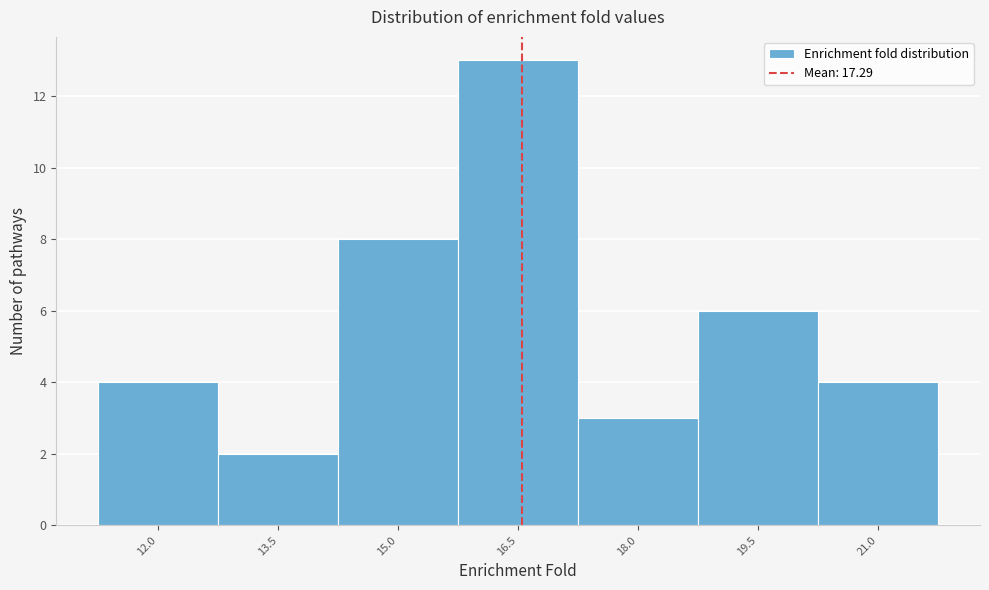

Reading left to right, what are all the values shown in this chart?

4	2	8	13	3	6	4